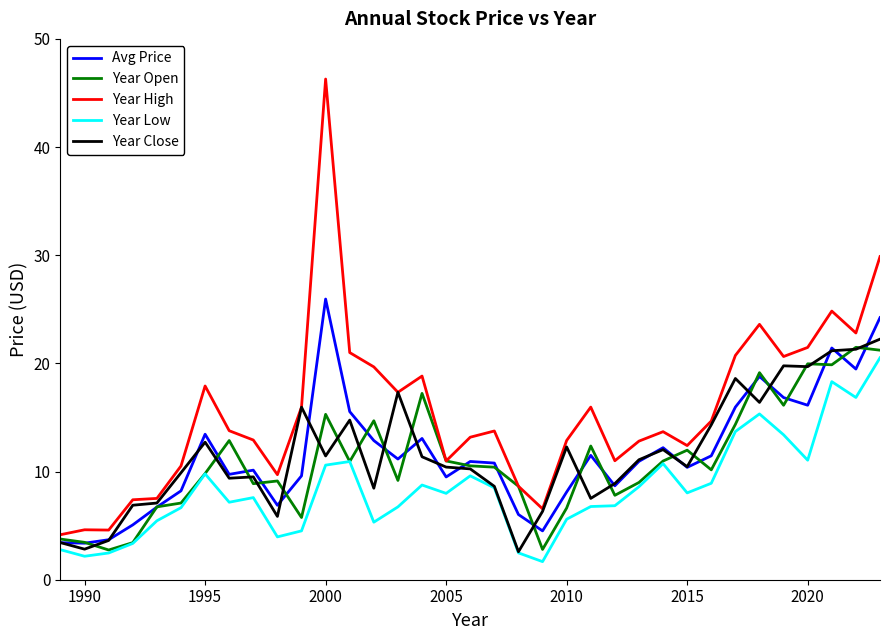

What is the difference between the maximum and minimum values in the Year Close series?

19.7